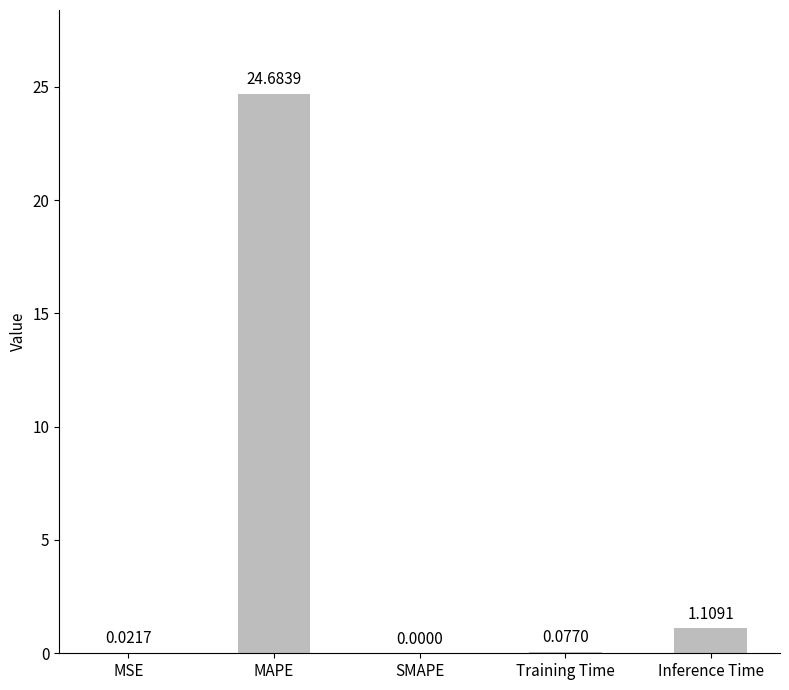

What is the sum of all values?

25.9